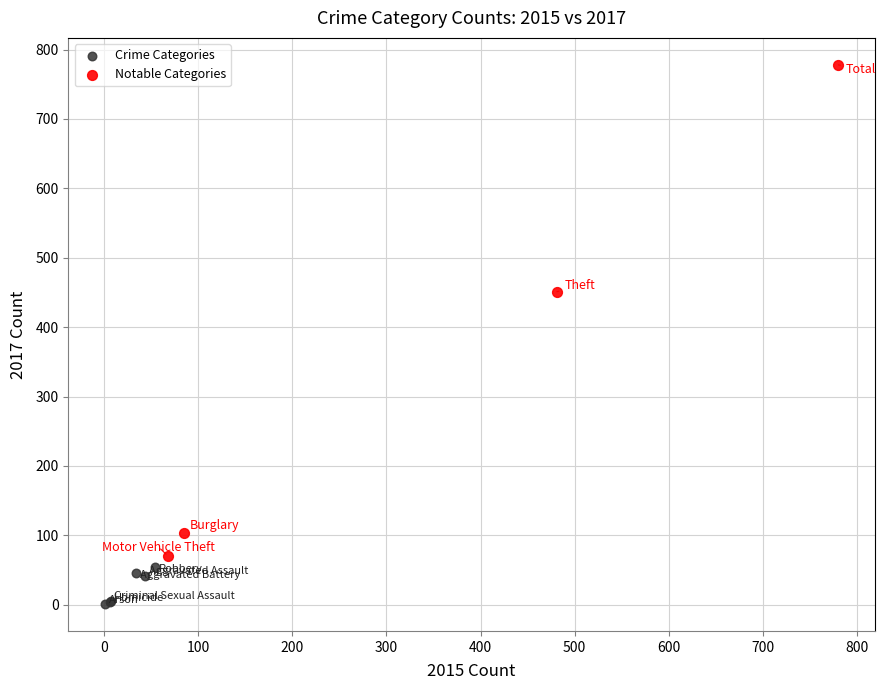

Which series contains the lowest Y value?

Crime Categories